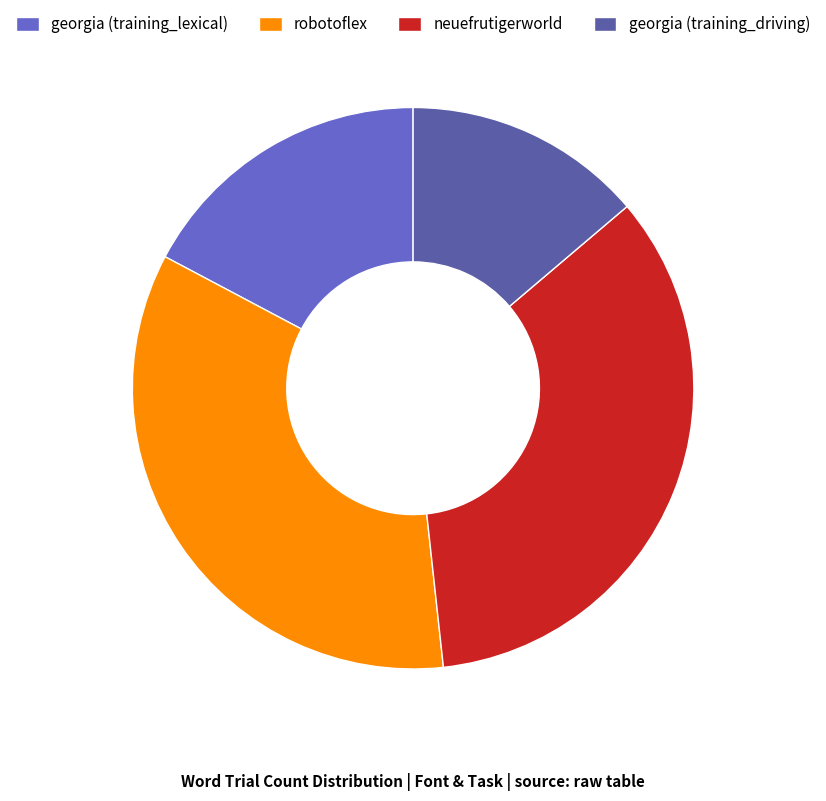

Is there any slice that represents more than half of the pie?

No